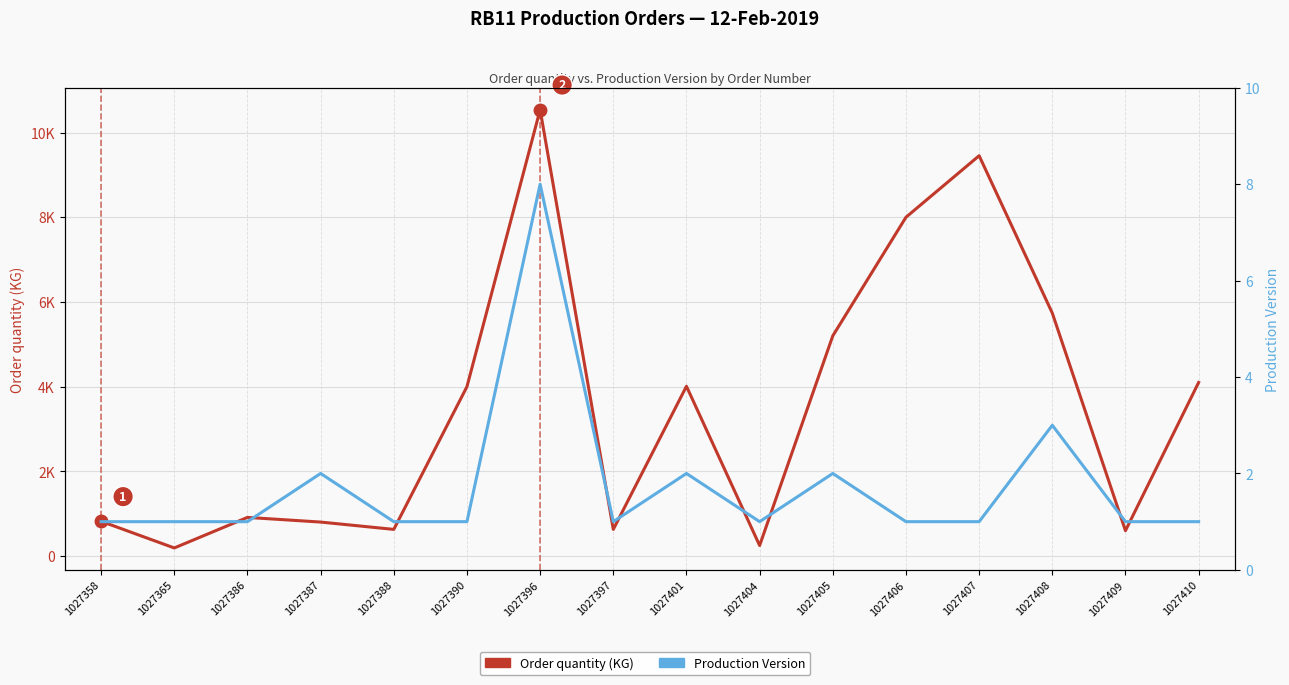

Does the chart display data point markers on the line(s)?

No